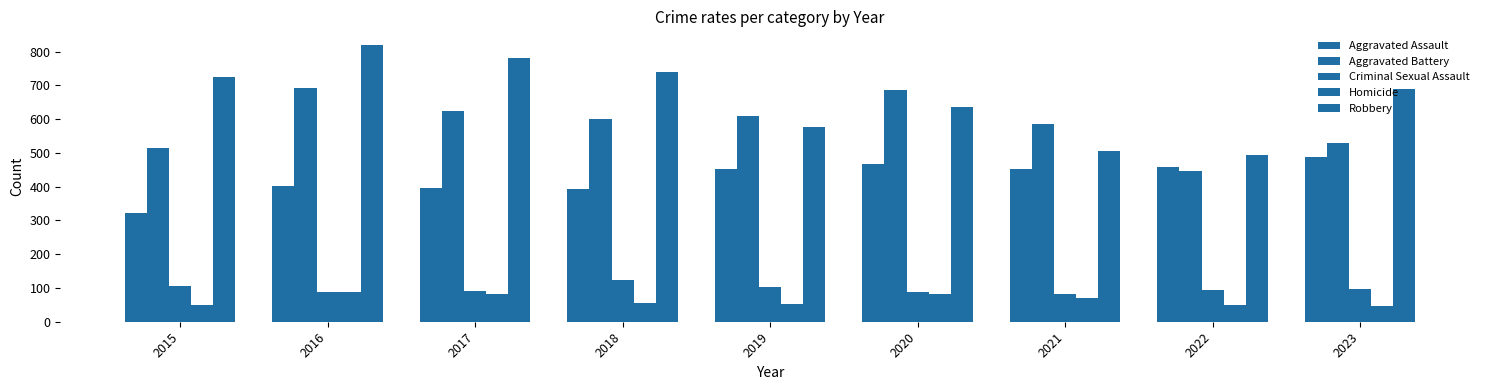

Between 2022 and 2018, which is larger?

2022